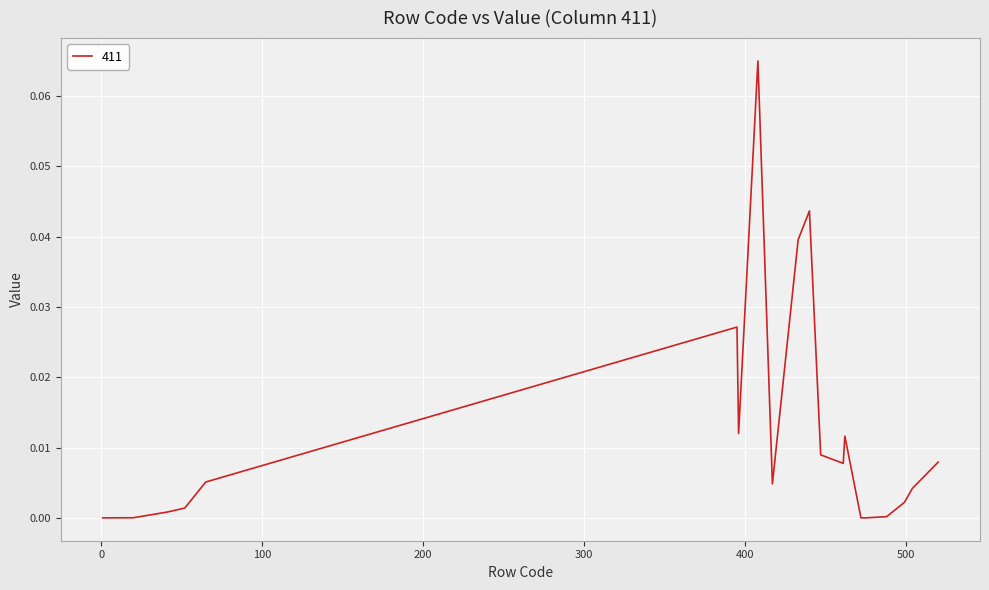

At which category does the chart reach its minimum across all series?

472